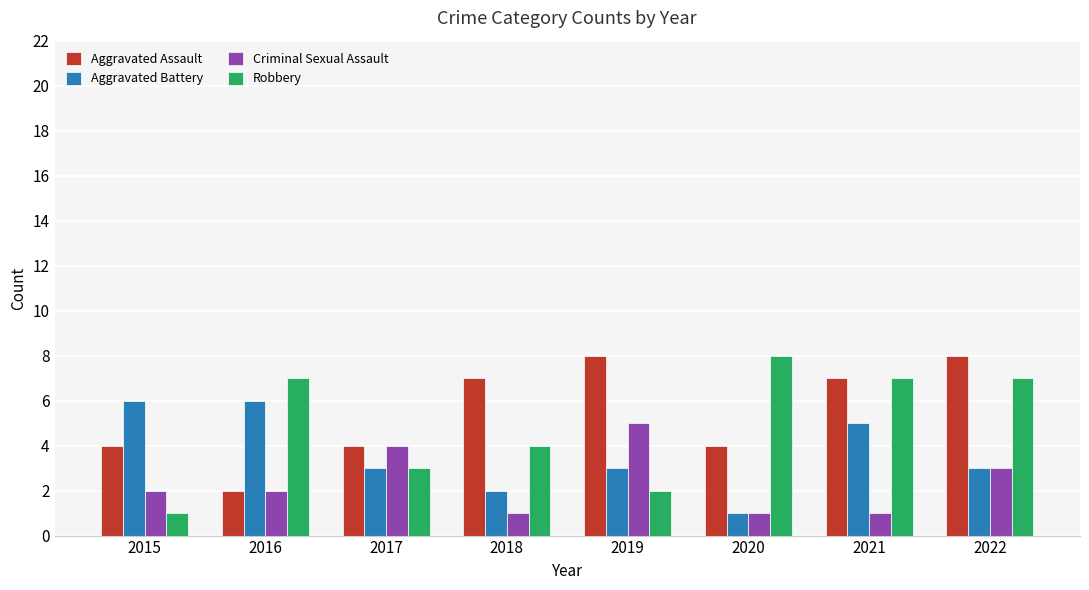

Which series has the largest total across all categories?

Aggravated Assault